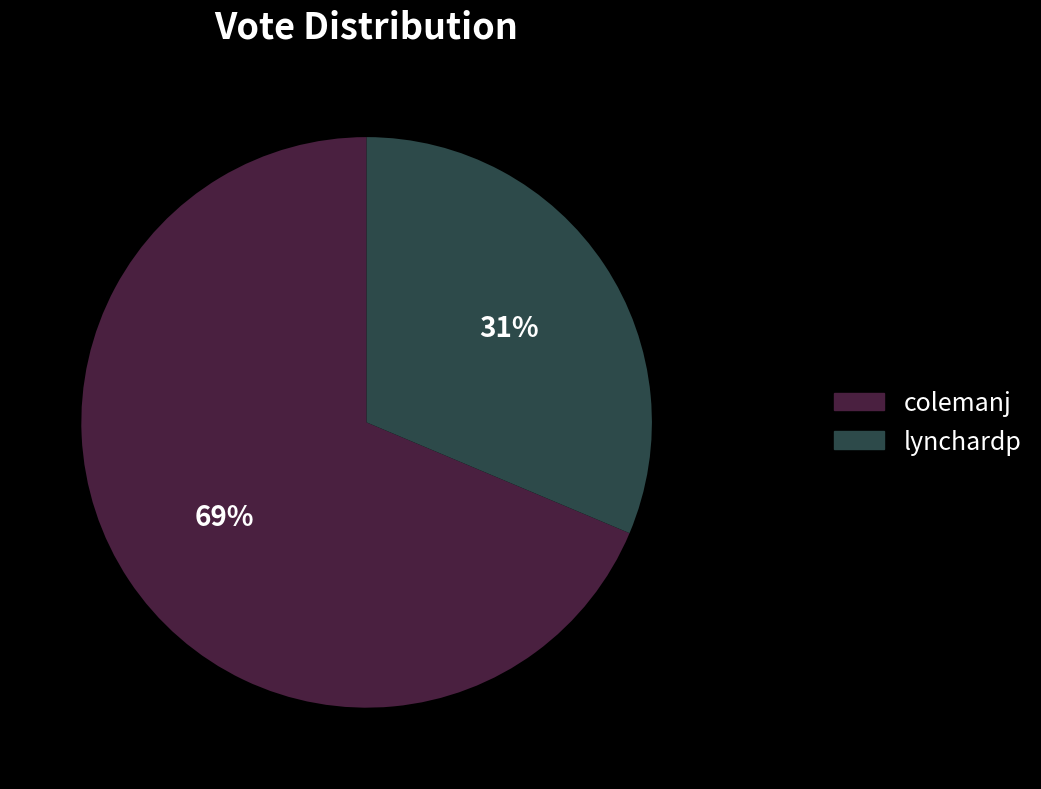

Combined, do colemanj and lynchardp account for over 50%?

Yes